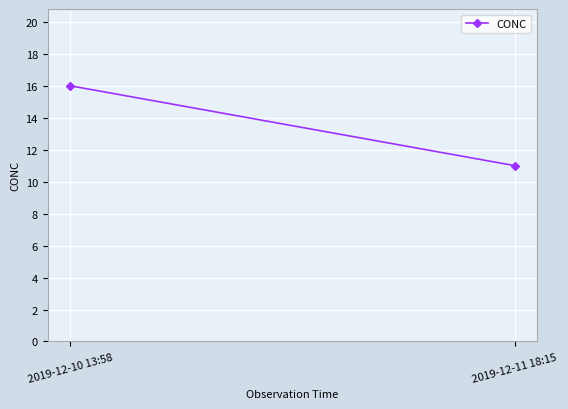

How many values are between 11 and 16?

2